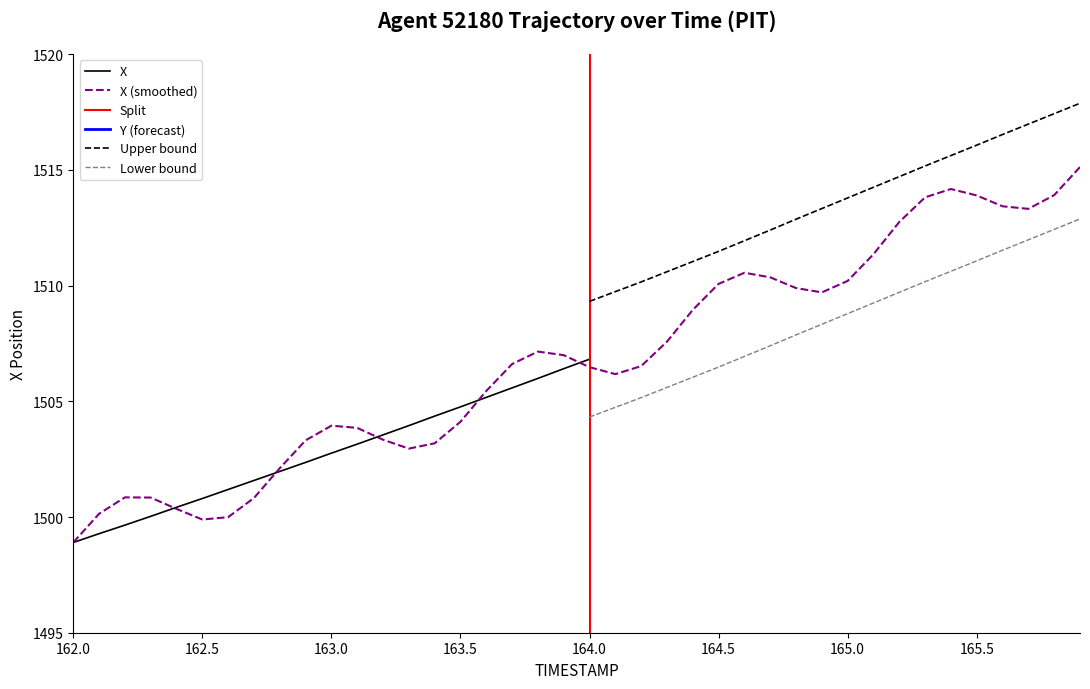

The value of X (smoothed) at 162.0 is 1498.9. True or false?

True